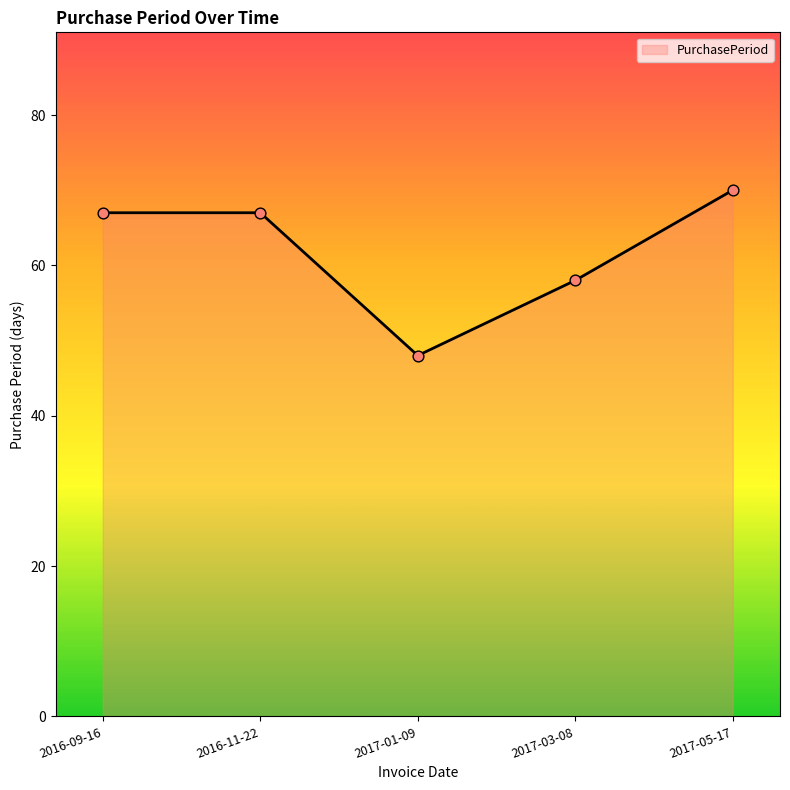

What is the change in value from 2017-01-09 to 2017-05-17?

+22